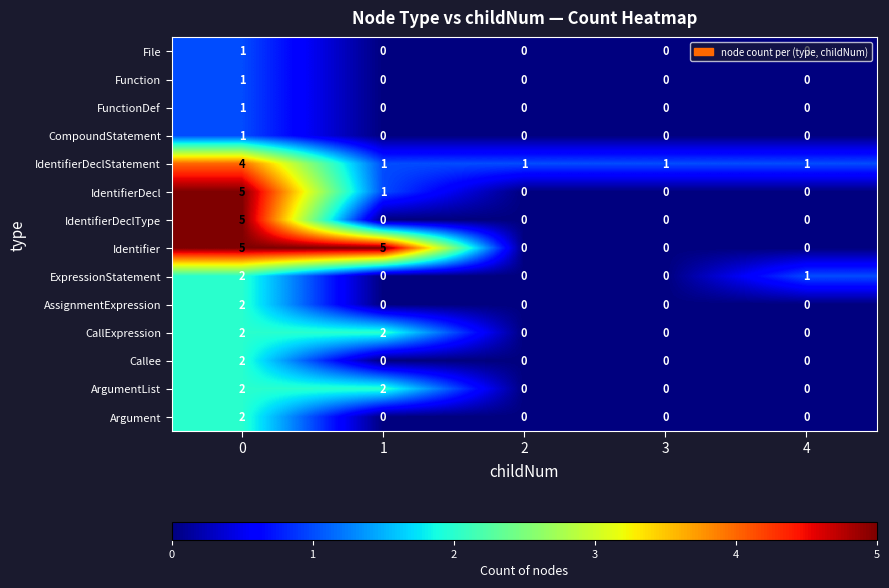

Is it true that IdentifierDeclStatement equals 4 at 0?

True